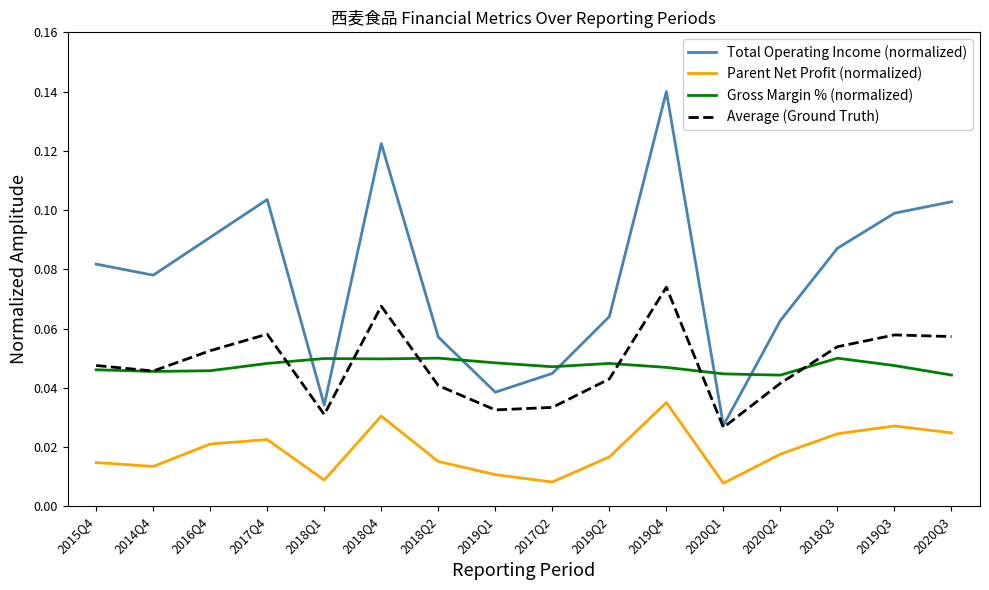

Which series has the largest total across all categories?

Total Operating Income (normalized)